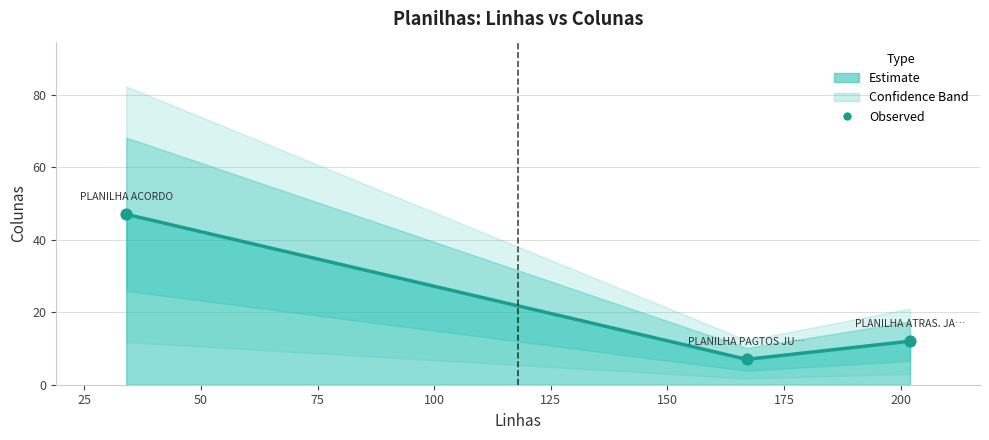

What is the change in value from PLANILHA ATRAS. JAN. A JUL 2025 to PLANILHA PAGTOS JULHO 2025?

-5